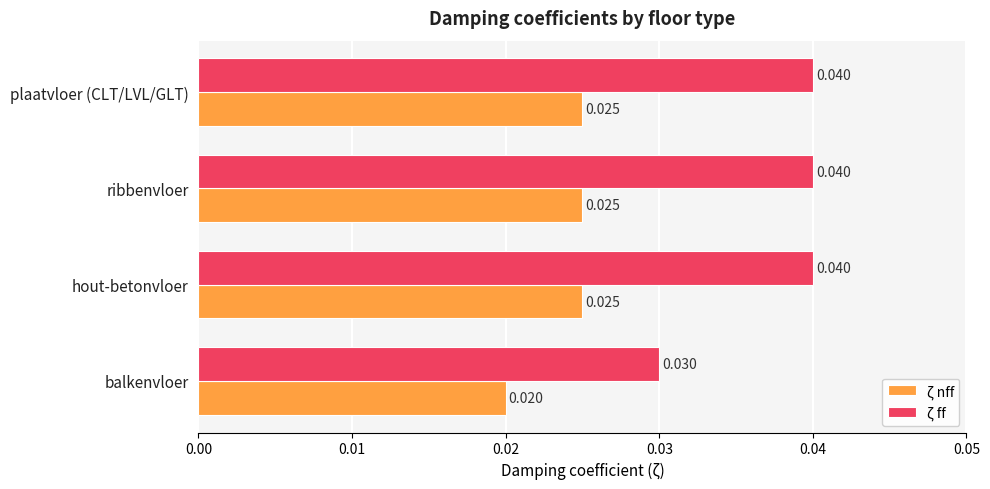

Where is ζ nff nearest to the value 0?

balkenvloer